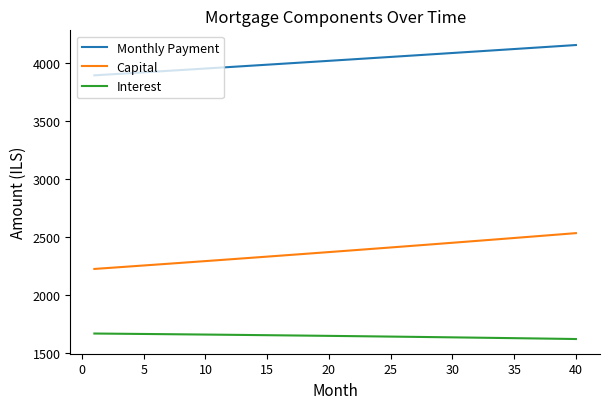

True or false: Capital and Interest cross at least once.

False